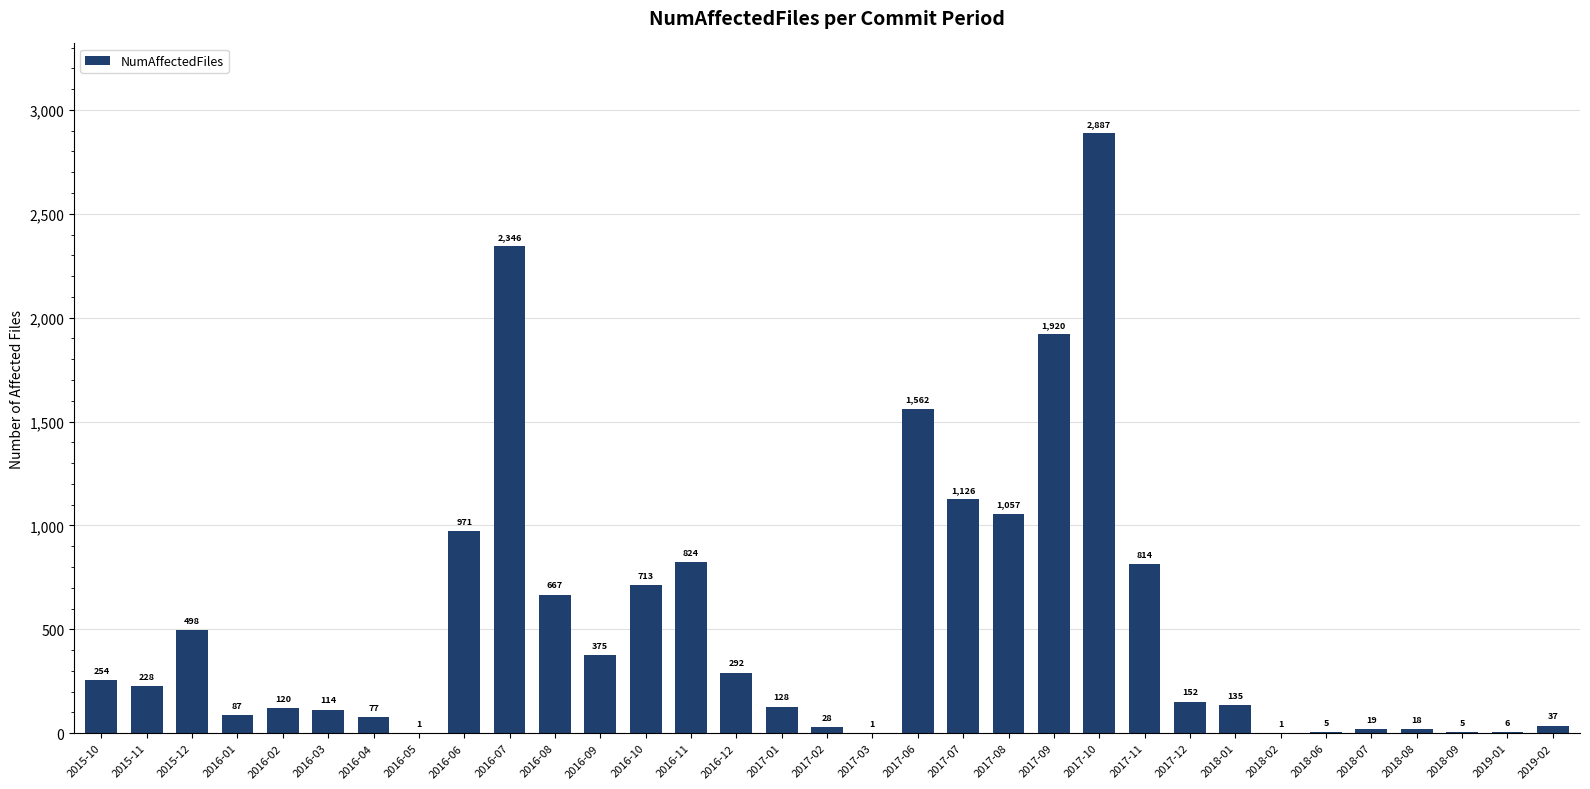

What is the sum of all values?

17468